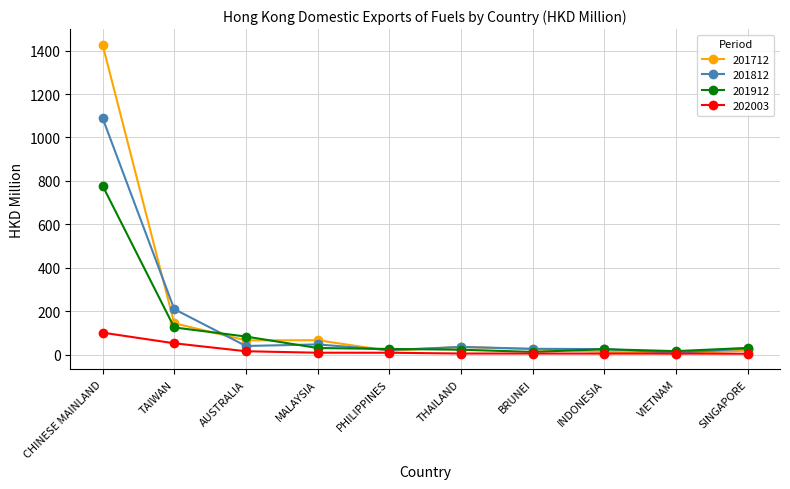

What is the value of the 201912 point at the 3rd from the left?

83.0